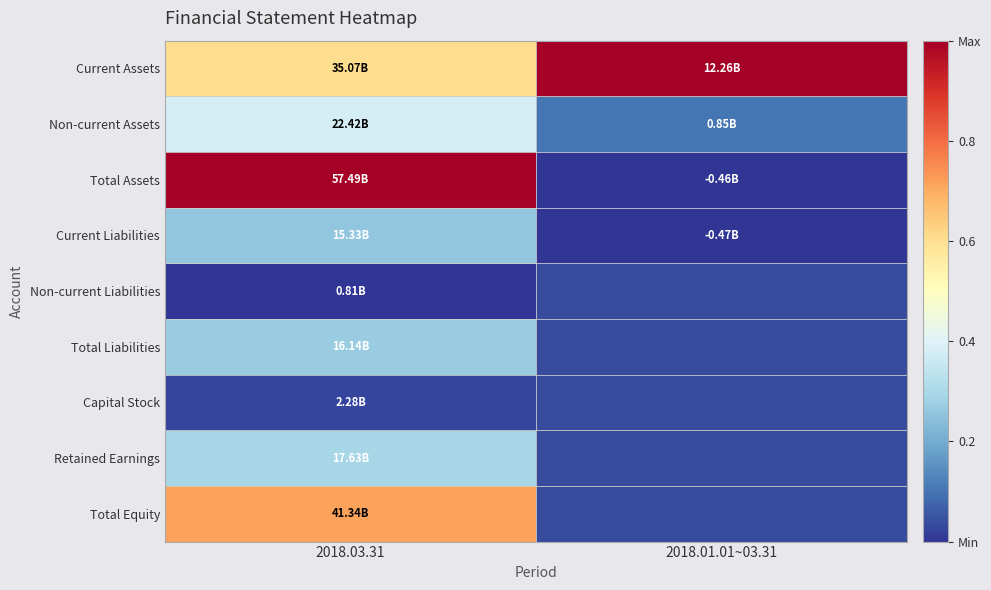

Reading left to right, extract all data points from this chart.

Current Assets: 2018.03.31=0.6	2018.01.01~03.31=1.0
Non-current Assets: 2018.03.31=0.4	2018.01.01~03.31=0.1
Total Assets: 2018.03.31=1.0	2018.01.01~03.31=0.0
Current Liabilities: 2018.03.31=0.3	2018.01.01~03.31=0.0
Non-current Liabilities: 2018.03.31=0.0	2018.01.01~03.31=0.0
Total Liabilities: 2018.03.31=0.3	2018.01.01~03.31=0.0
Capital Stock: 2018.03.31=0.0	2018.01.01~03.31=0.0
Retained Earnings: 2018.03.31=0.3	2018.01.01~03.31=0.0
Total Equity: 2018.03.31=0.7	2018.01.01~03.31=0.0